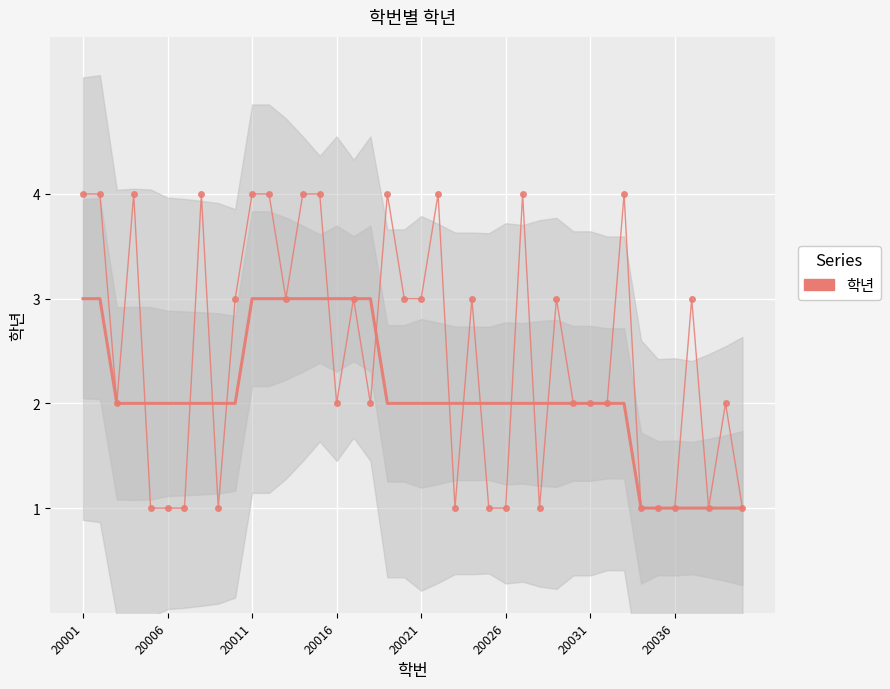

What is the value of the 31st point from the left?

2